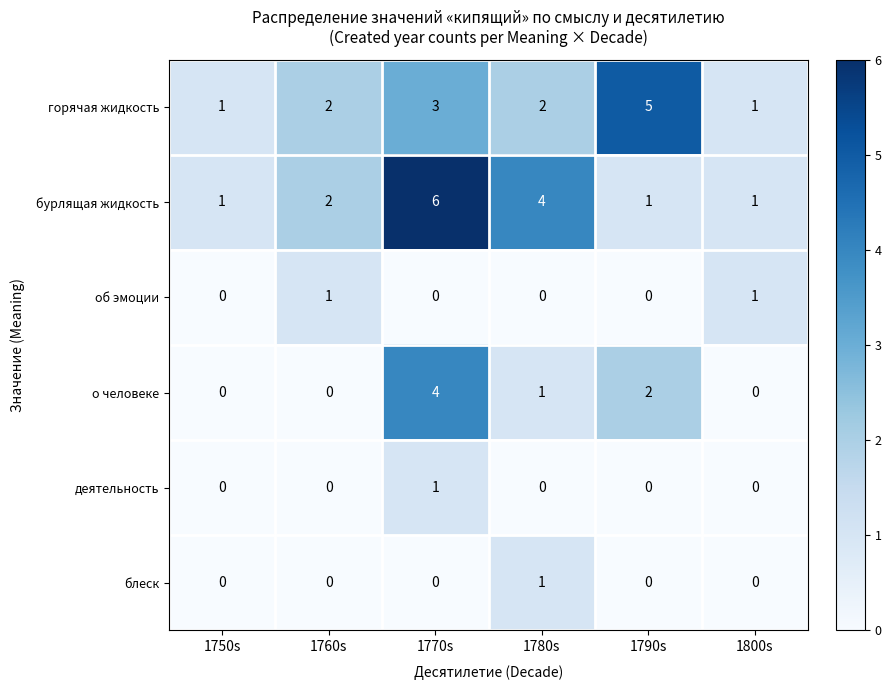

What is the difference between the о человеке values at 1780s and 1770s?

3